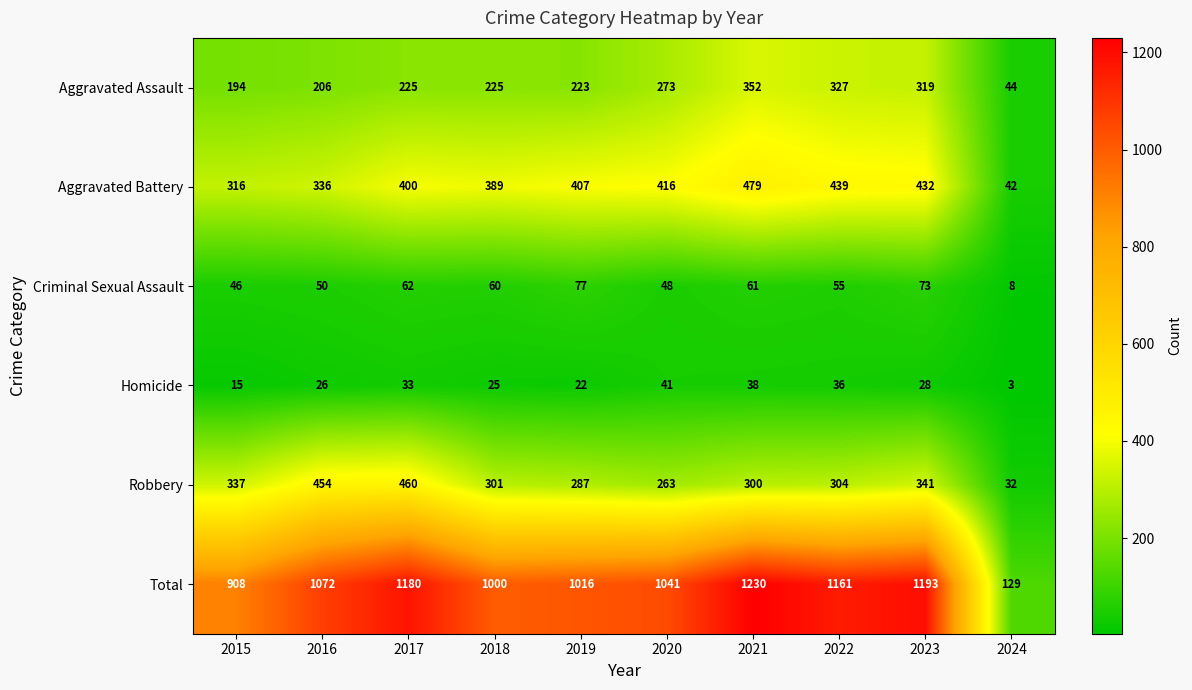

Which series changed the most between 2020 and 2021?

Total